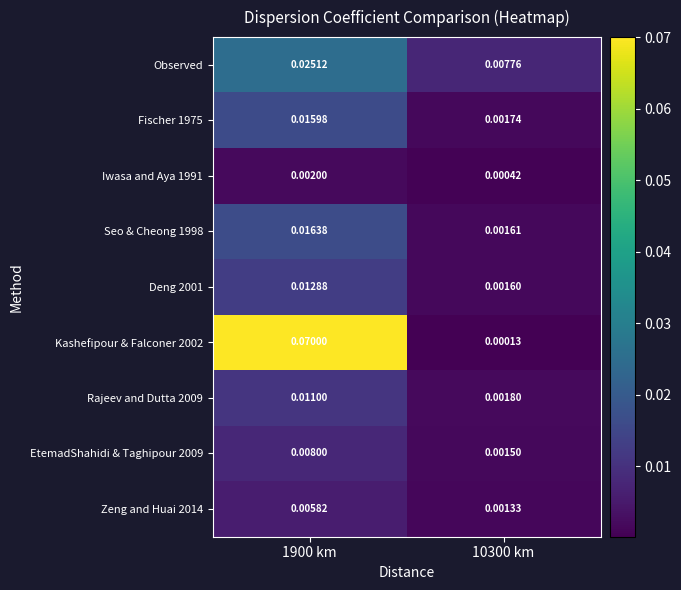

Which series has the largest total across all categories?

Kashefipour & Falconer 2002